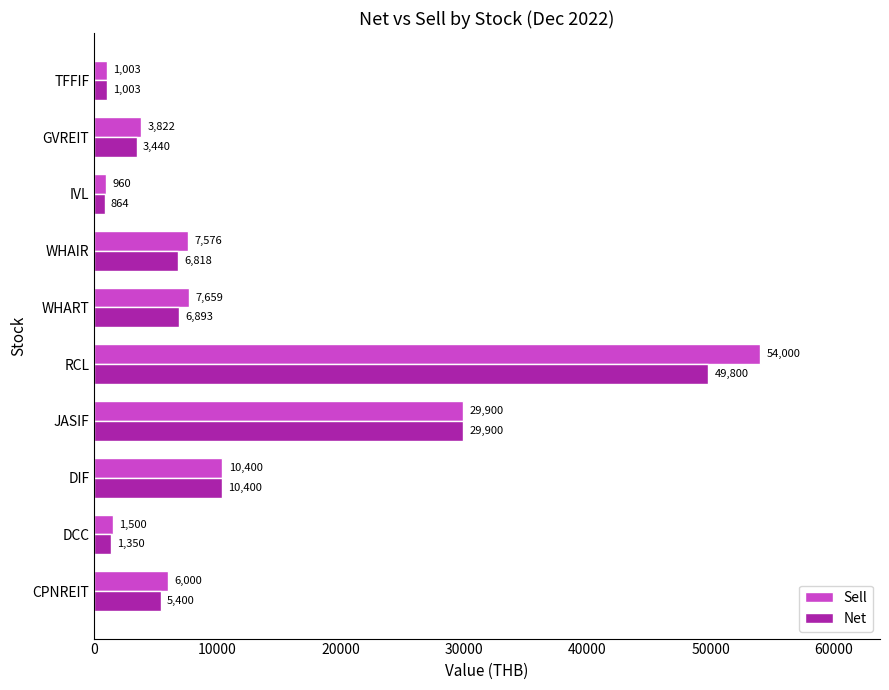

The Sell series shows 88472.3 at RCL. True or false?

False